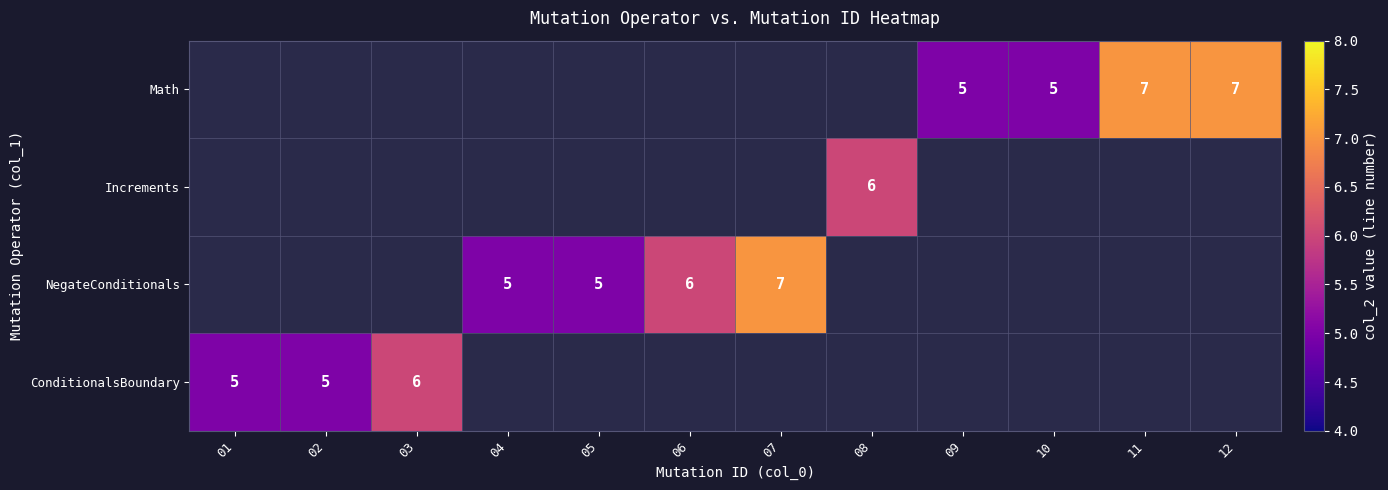

True or false: Math has a value of 9 at 09.

False